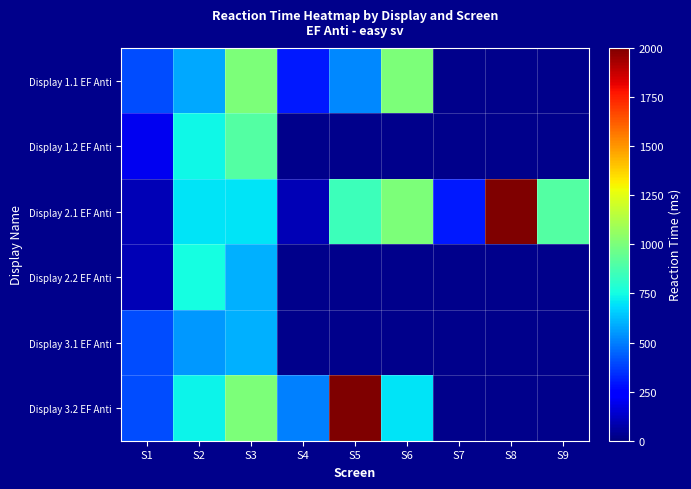

Read the Display 1.1 EF Anti value at S6.

1001.0